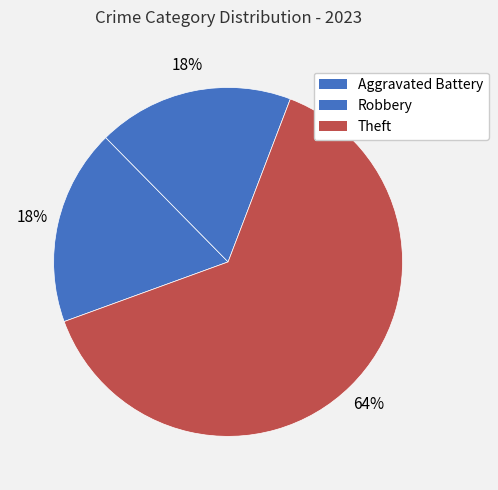

Combined, what portion of the pie is Aggravated Battery and Theft?

81.8%